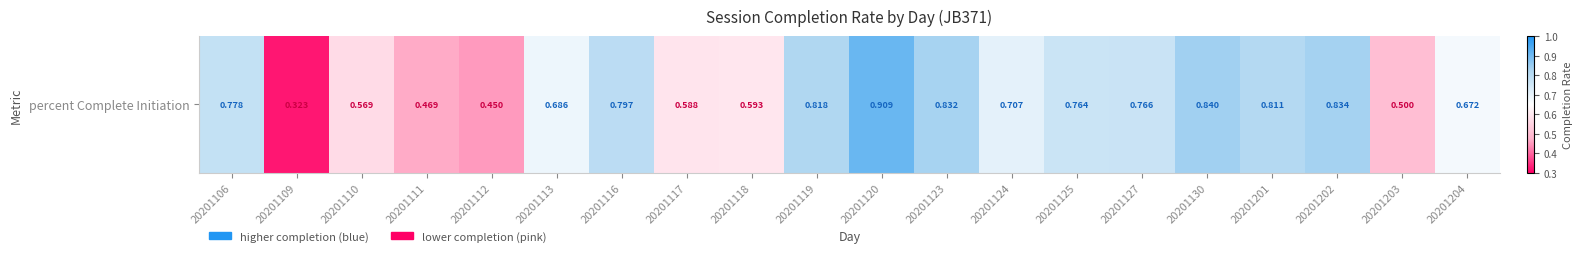

List the labels in order of value, largest first.

20201120, 20201130, 20201202, 20201123, 20201119, 20201201, 20201116, 20201106, 20201127, 20201125, 20201124, 20201113, 20201204, 20201118, 20201117, 20201110, 20201203, 20201111, 20201112, 20201109